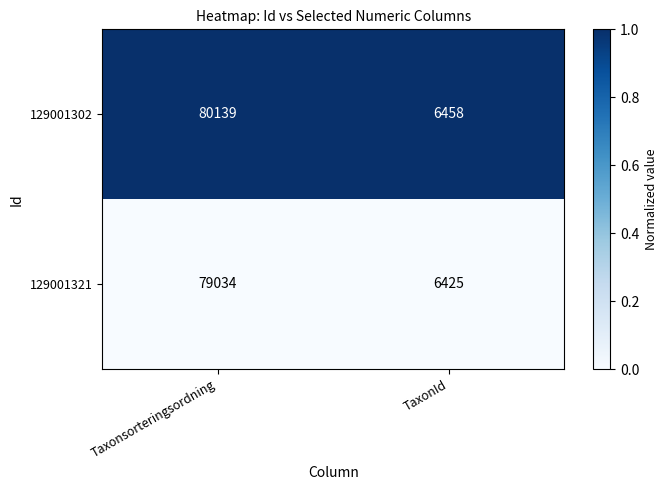

Which series changed the most between Taxonsorteringsordning and TaxonId?

129001302